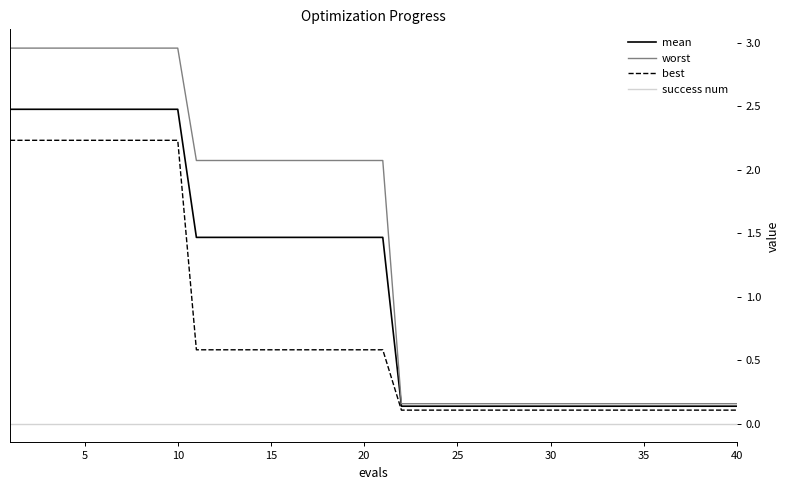

Which series has the largest total across all categories?

worst